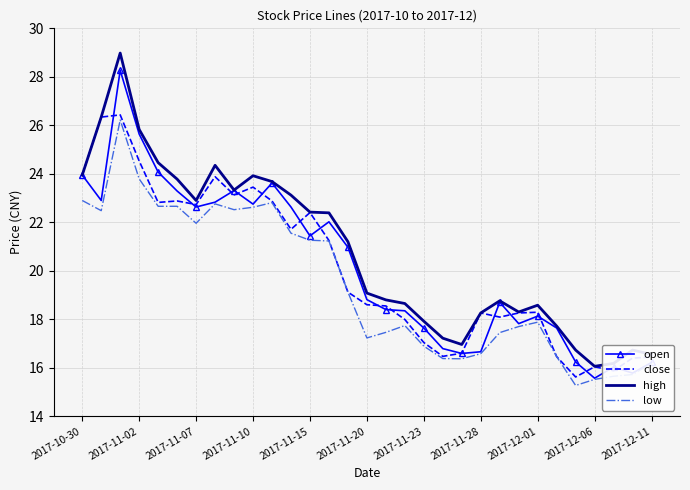

What is the maximum value for close?

26.4